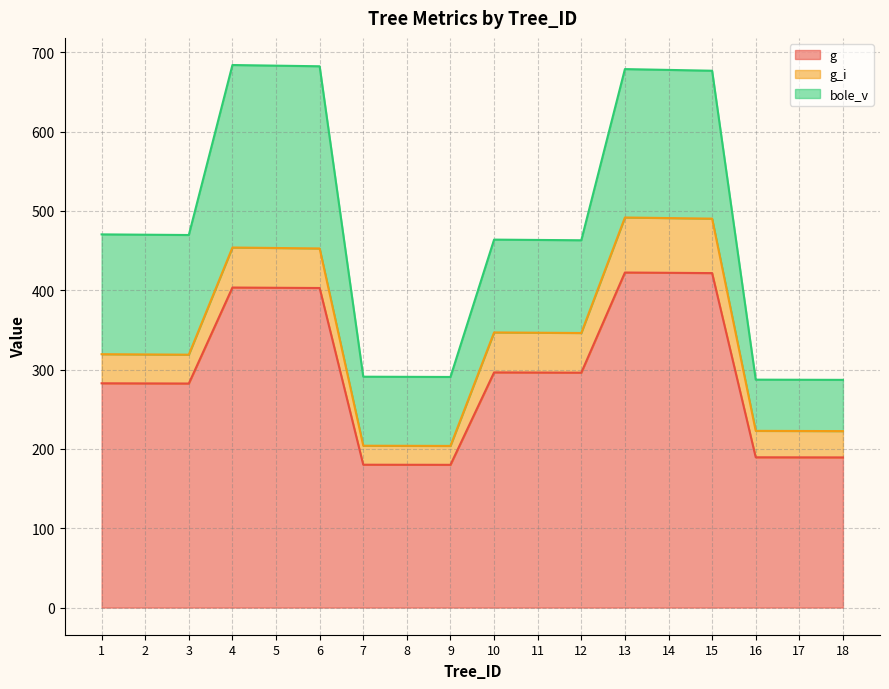

Where does the g_i series first go above 49?

4